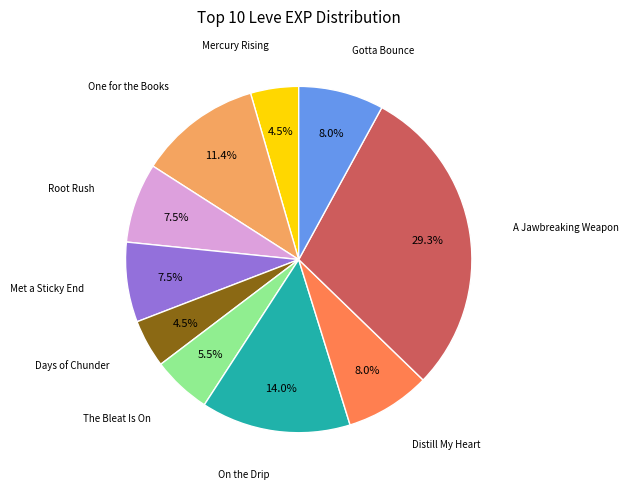

How many segments does this pie chart have?

10